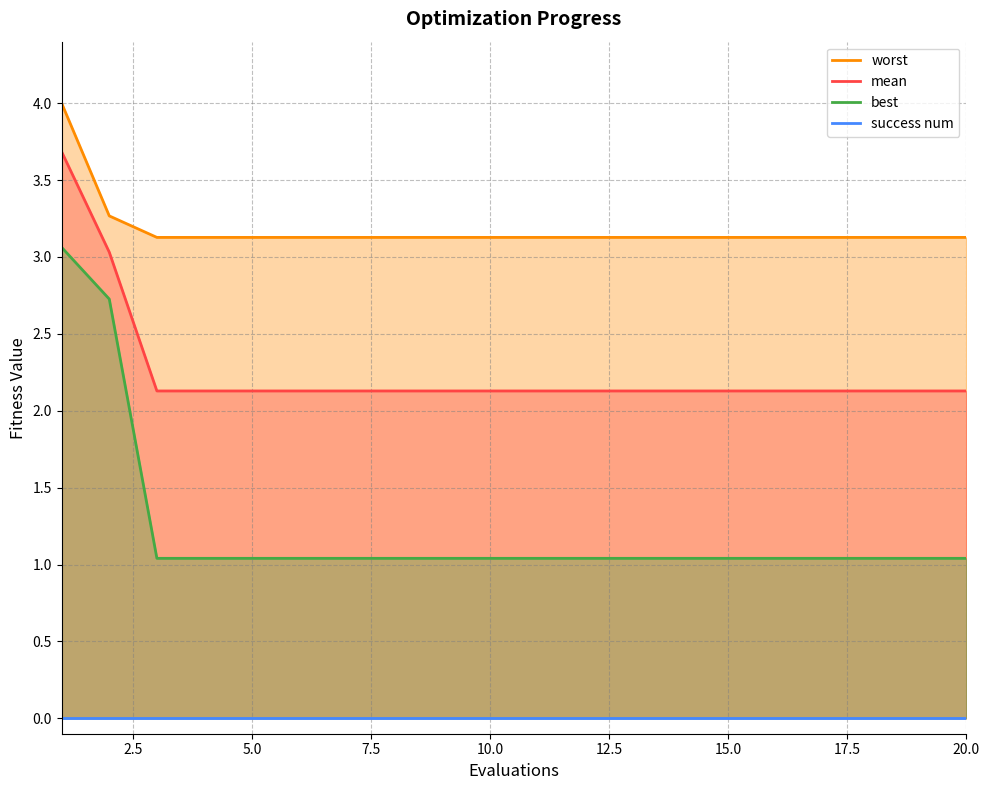

List the series in order of their peak value, lowest first.

success num, best, mean, worst